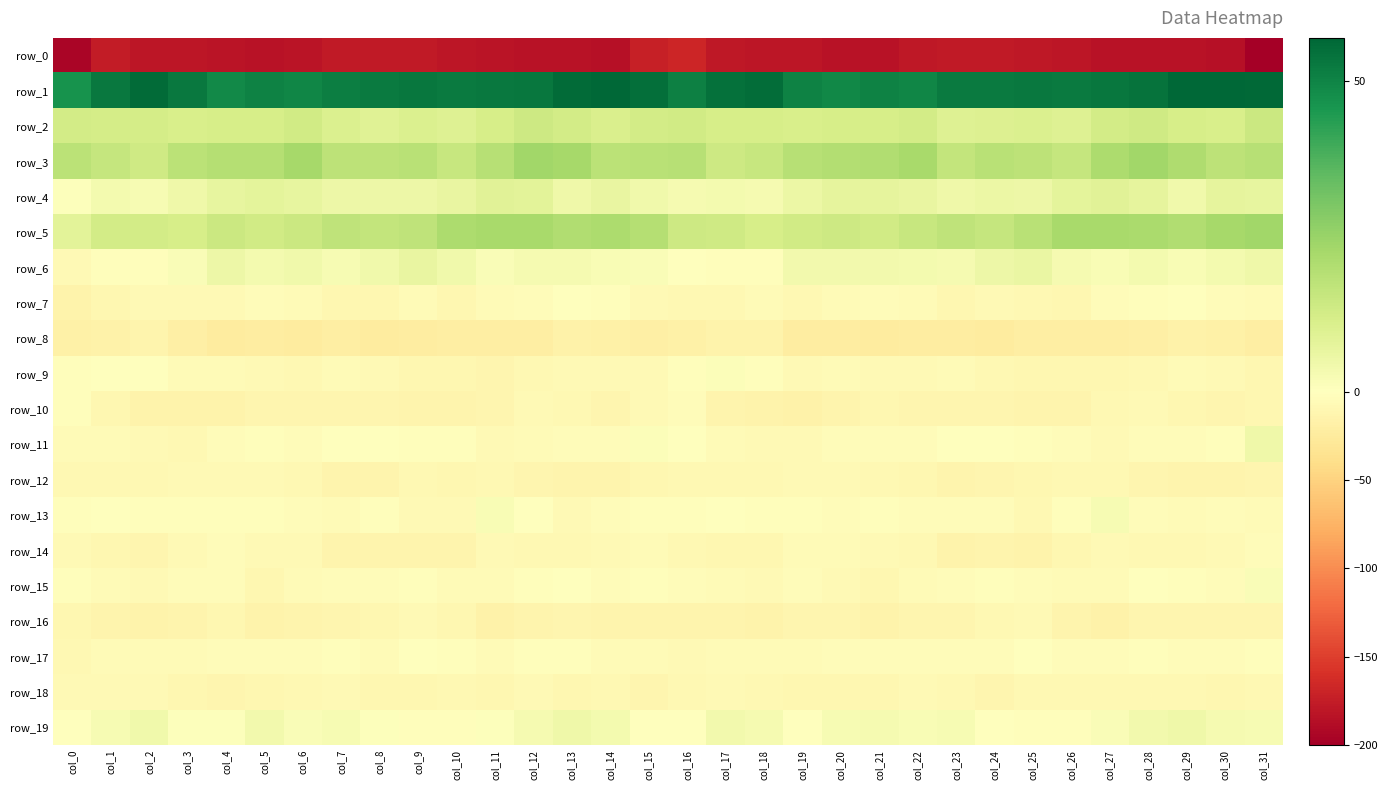

True or false: row_17 has a value of -8.4 at col_0.

True